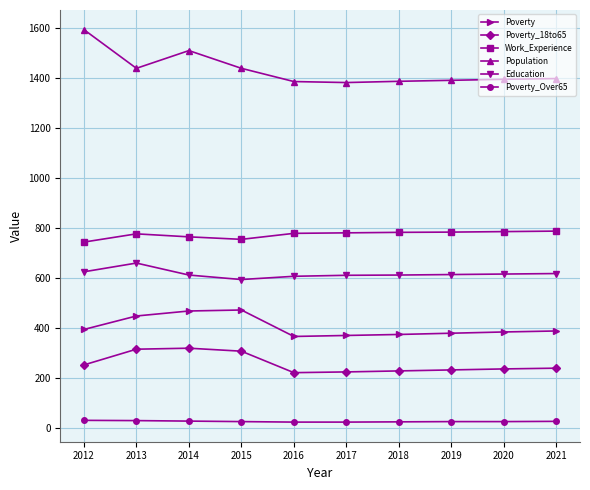

How many values in the Poverty series are below 388?

5